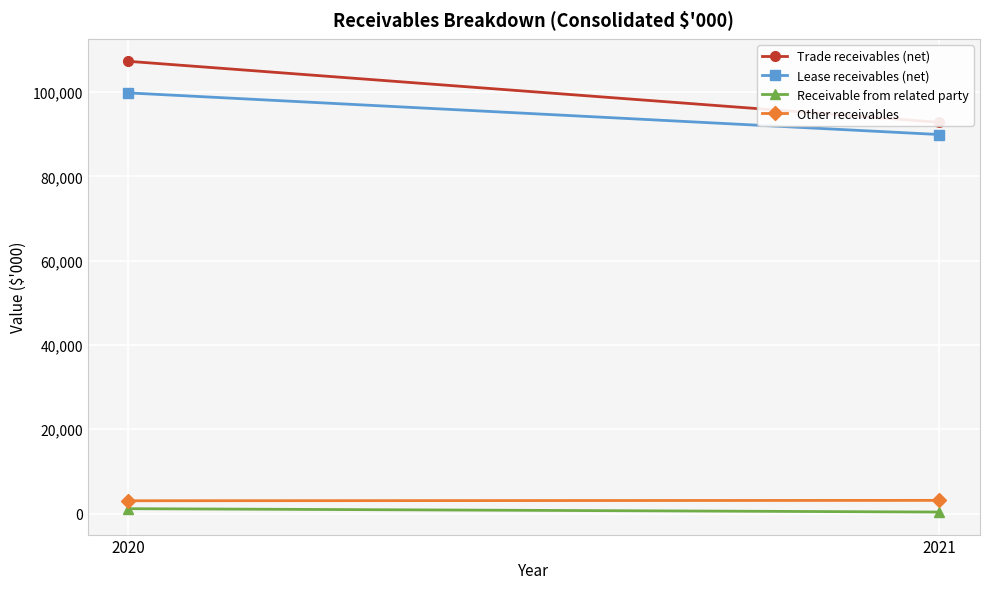

Count the number of categories in the chart.

2